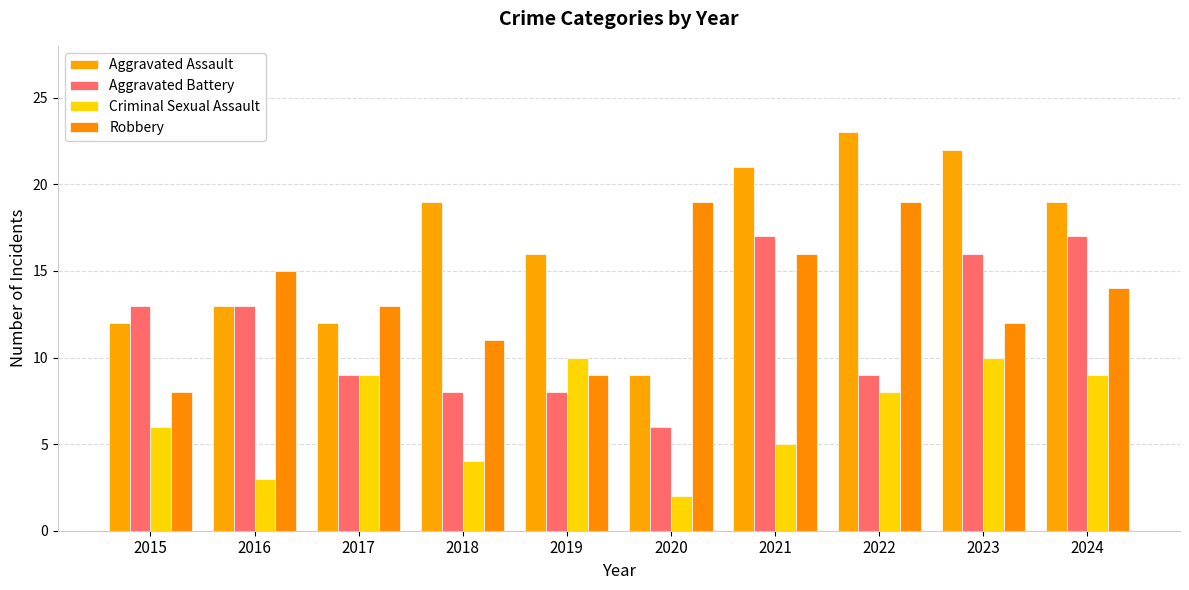

Rank the series by their average value, from lowest to highest.

Criminal Sexual Assault, Aggravated Battery, Robbery, Aggravated Assault